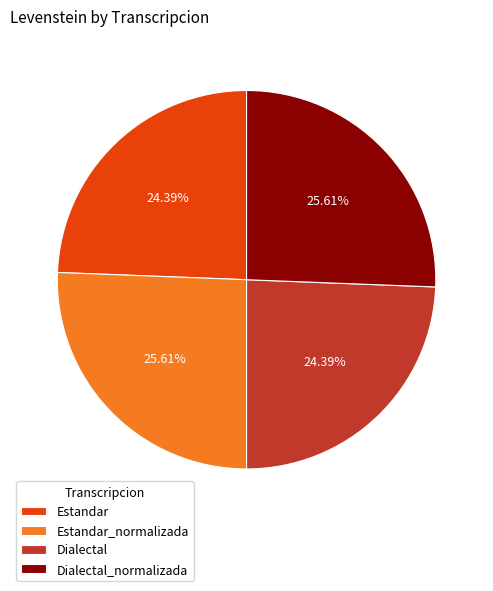

The Dialectal slice represents 32% of the pie. True or false?

False